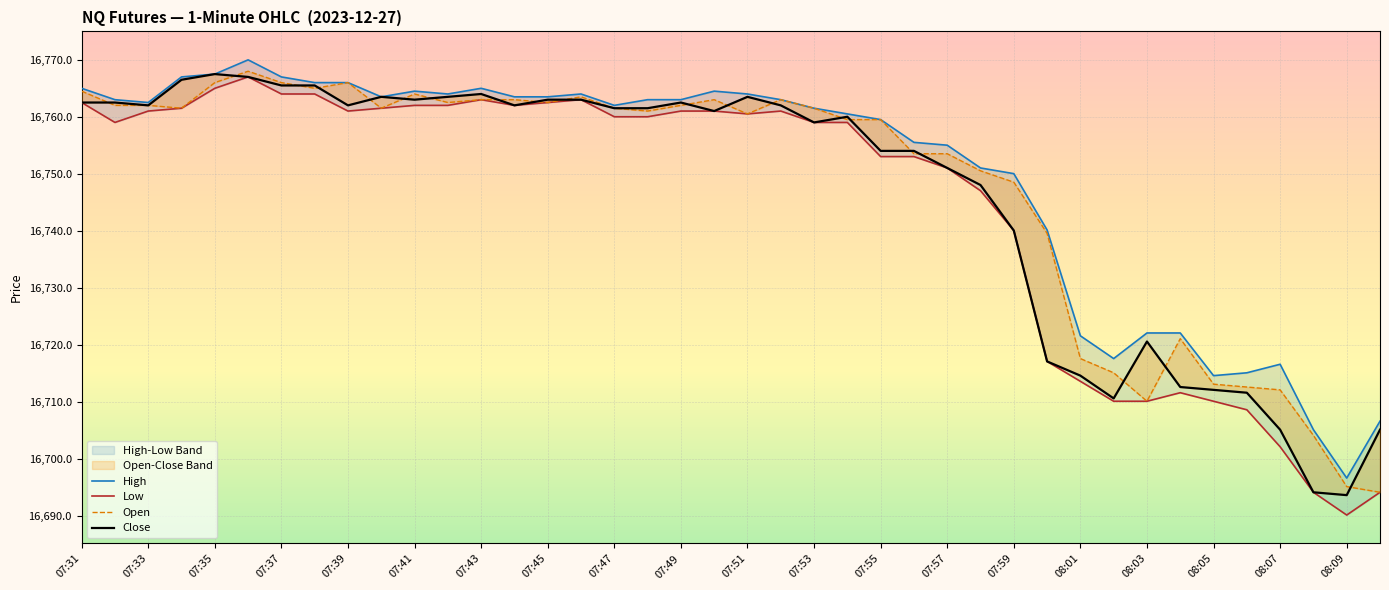

At which label does High first exceed 16763?

07:31